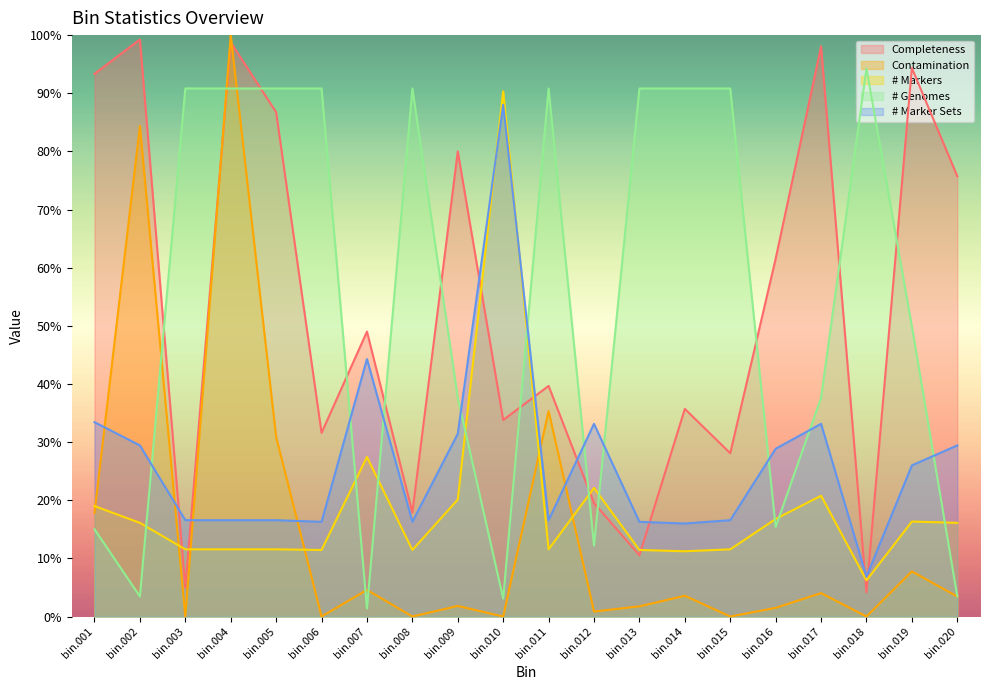

Which series has the largest total across all categories?

# Genomes